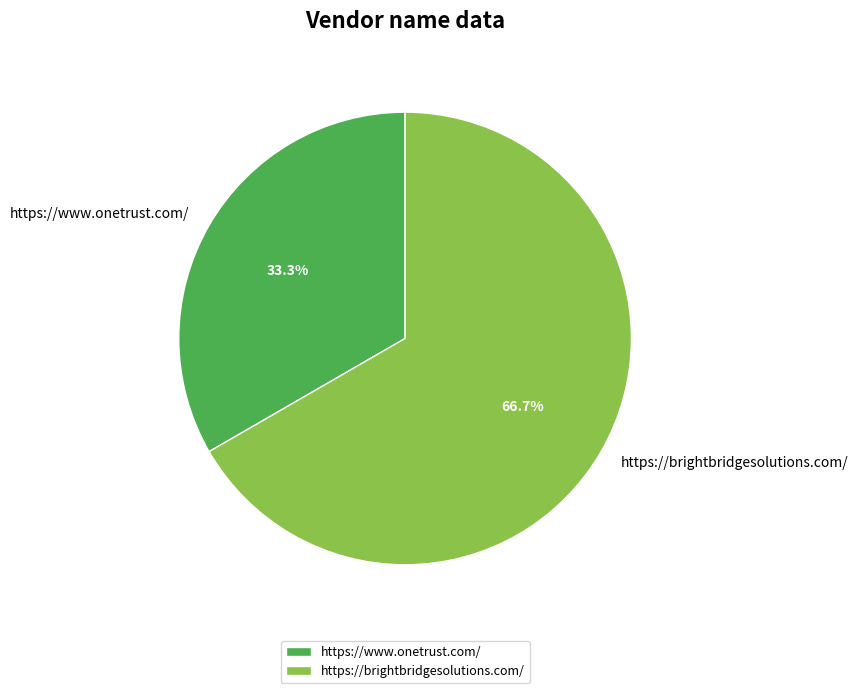

To the nearest percent, what is the difference between the https://brightbridgesolutions.com/ and https://www.onetrust.com/ slice percentages?

33%